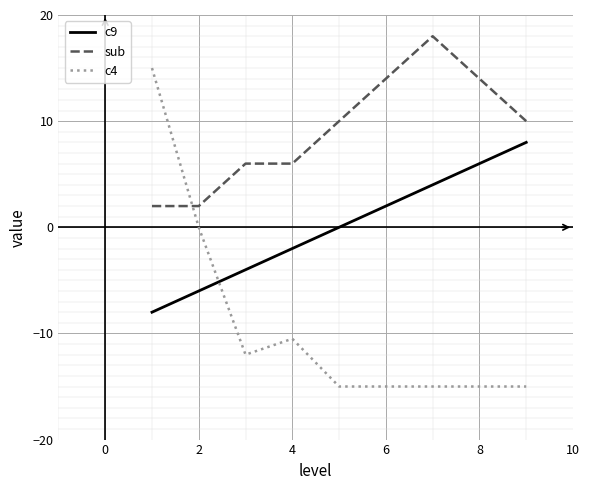

True or false: c9 and sub cross at least once.

False